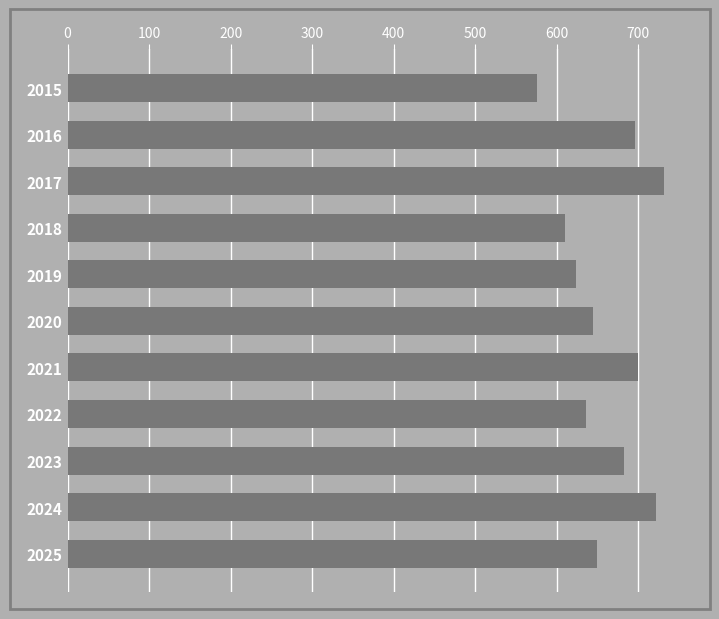

What is the minimum value shown in the chart?

576